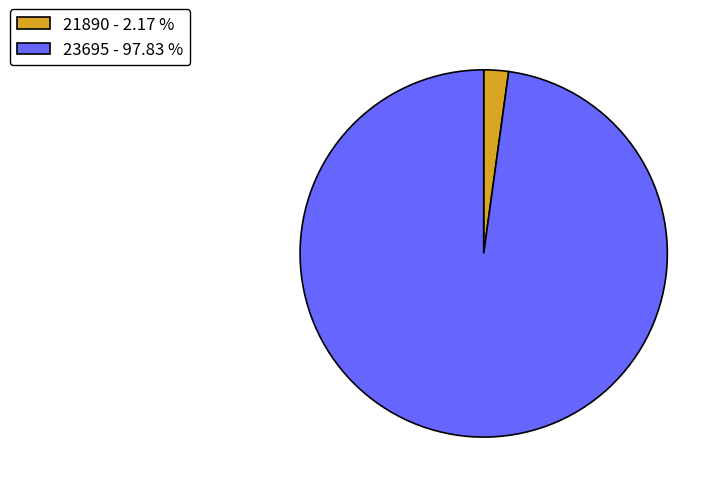

What is the ratio of the value at 23695 to the value at 21890?

45.0